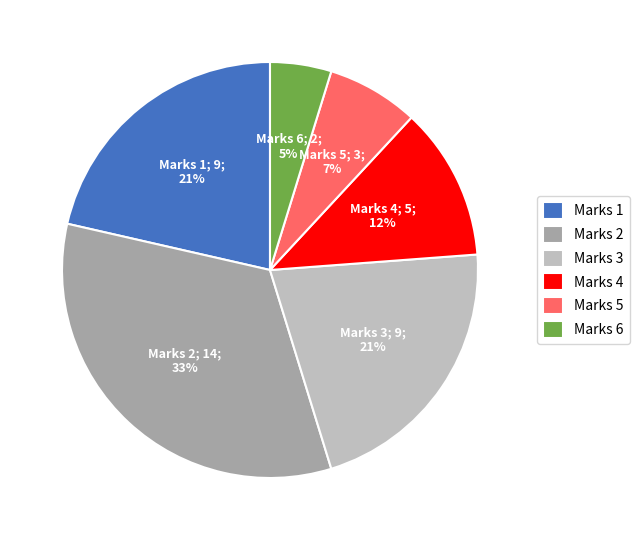

What is the largest slice in the pie chart?

Marks 2